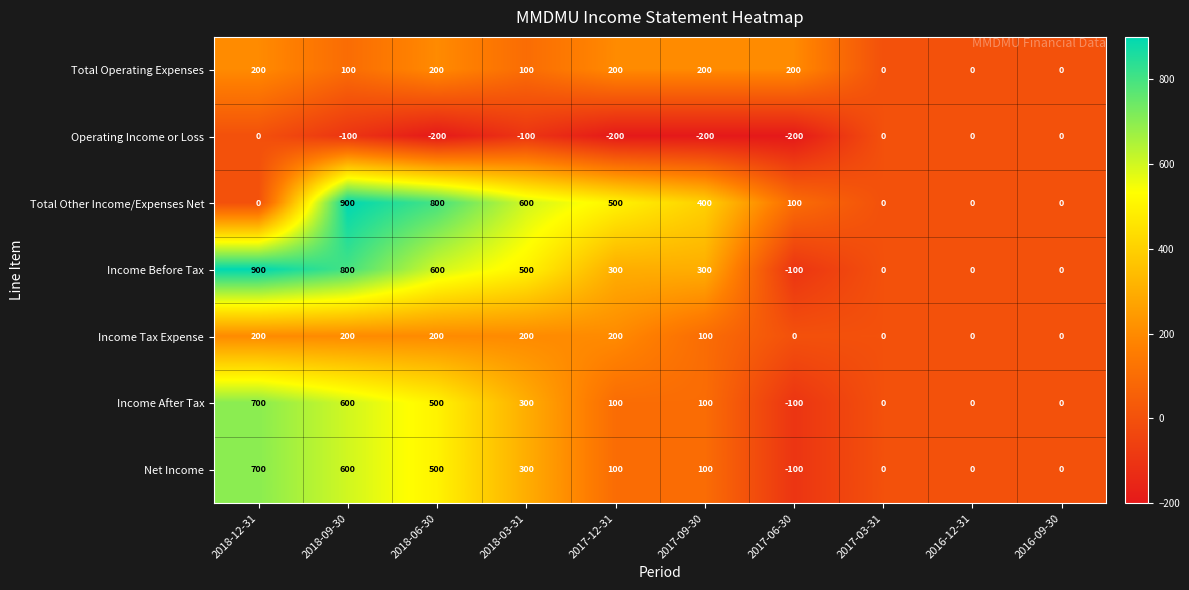

Is it true that Operating Income or Loss equals -66 at 2018-03-31?

False